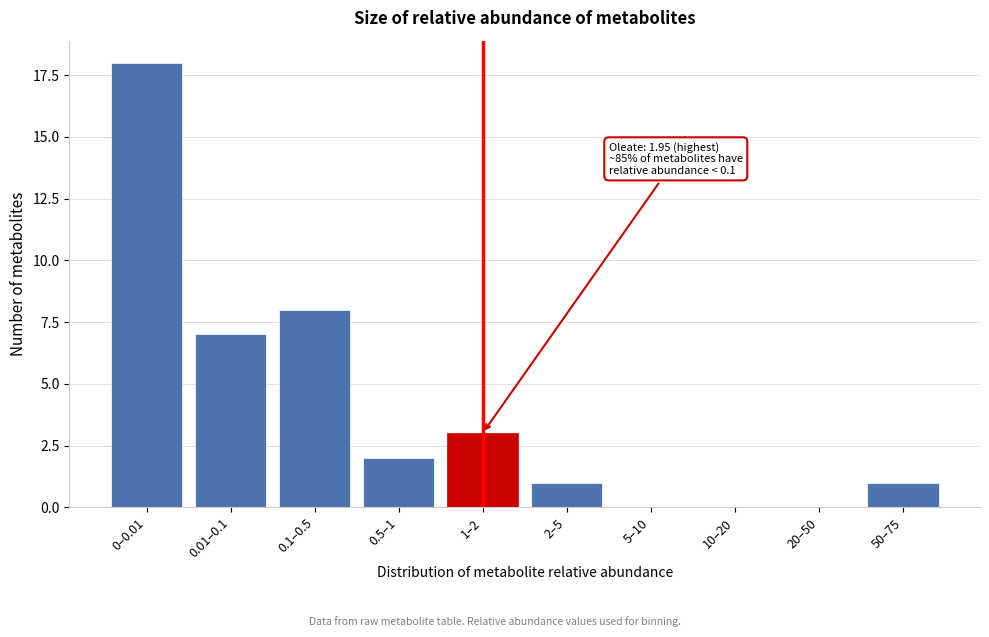

Reading right to left, transcribe all the data shown in this chart.

50–75=1	20–50=0	10–20=0	5–10=0	2–5=1	1–2=3	0.5–1=2	0.1–0.5=8	0.01–0.1=7	0–0.01=18